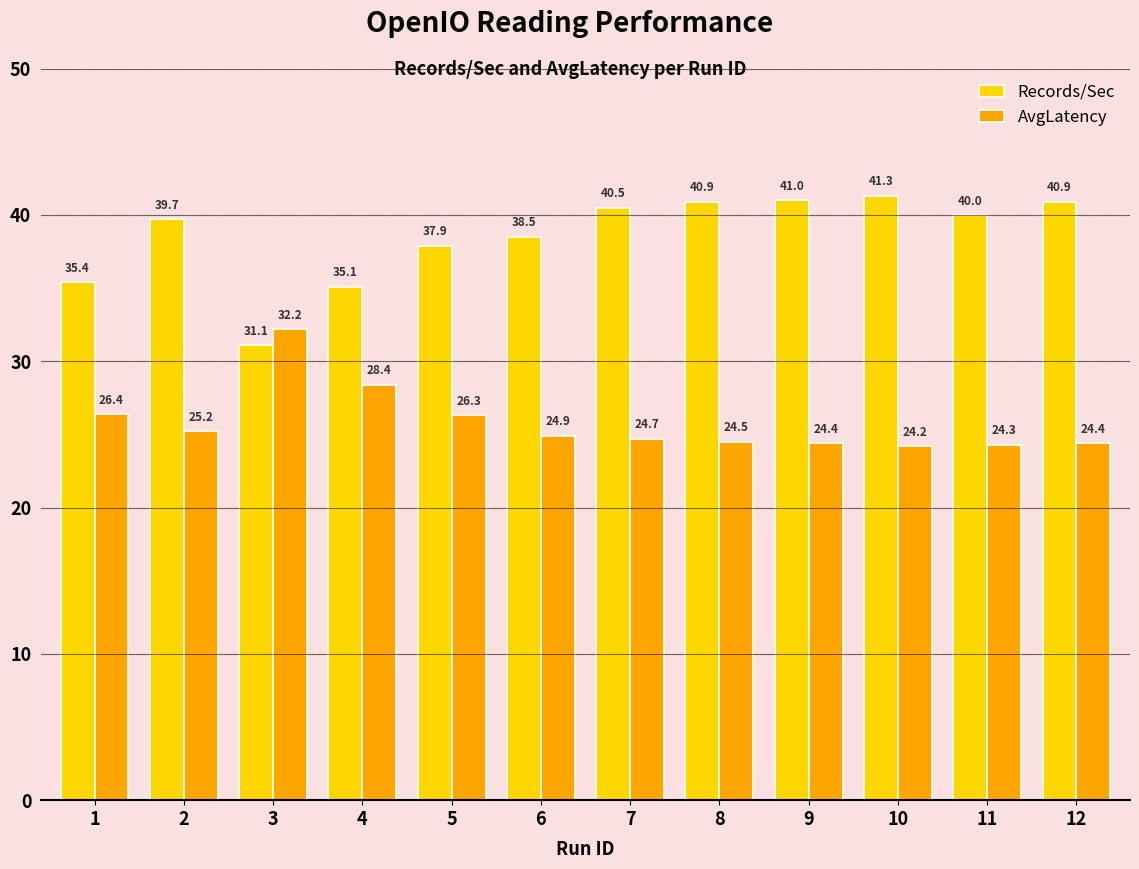

Where does the Records/Sec series first go above 40?

7